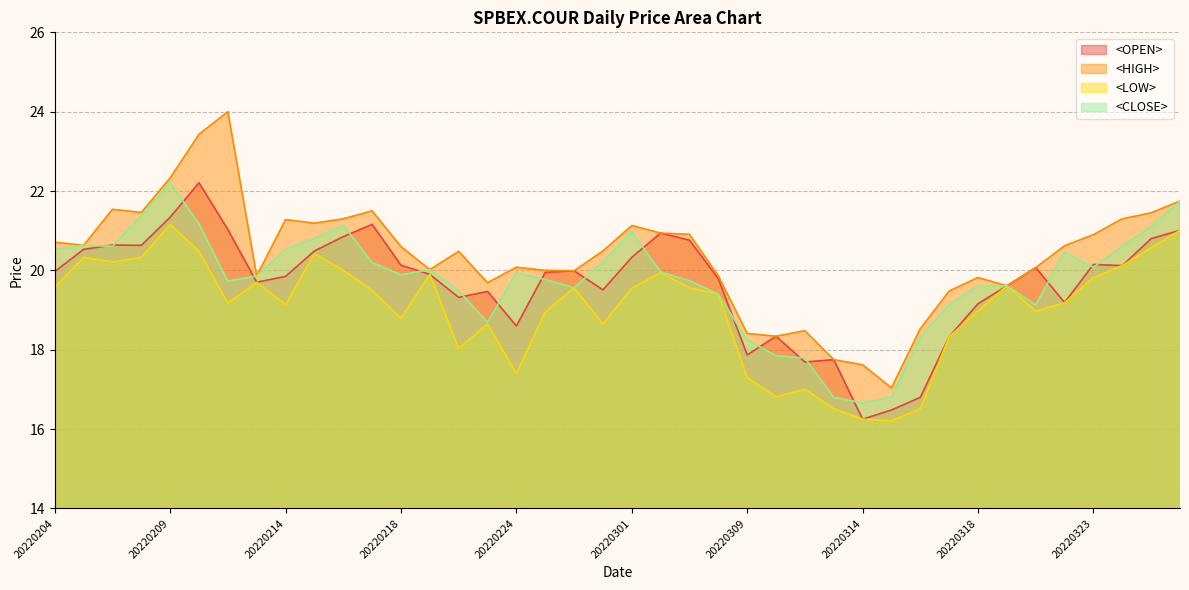

At which label does <CLOSE> first exceed 19?

20220204